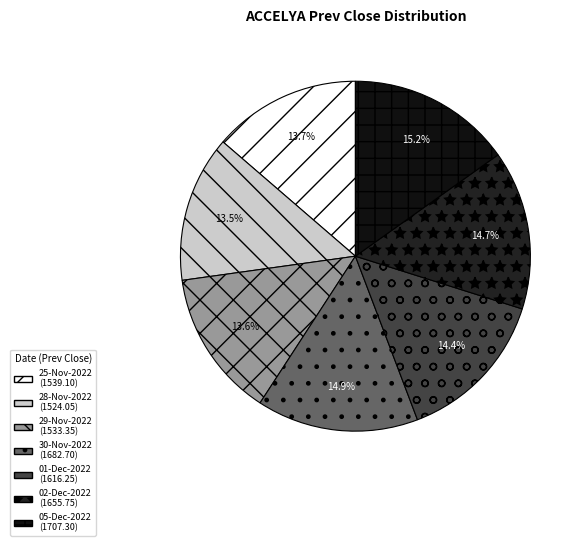

Is there a majority slice in this chart?

No